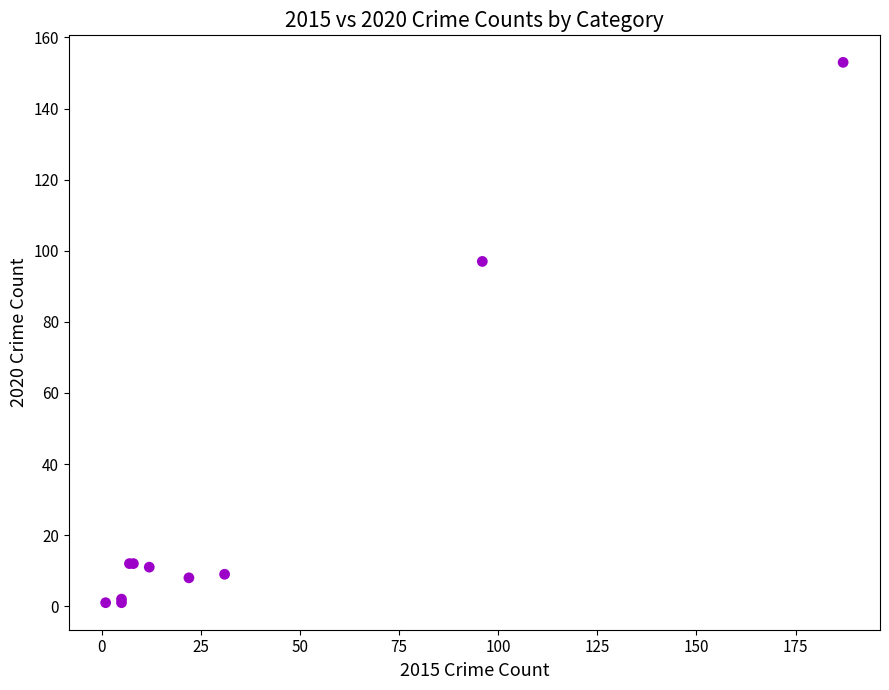

What Y value in the scatter plot is closest to 77?

97